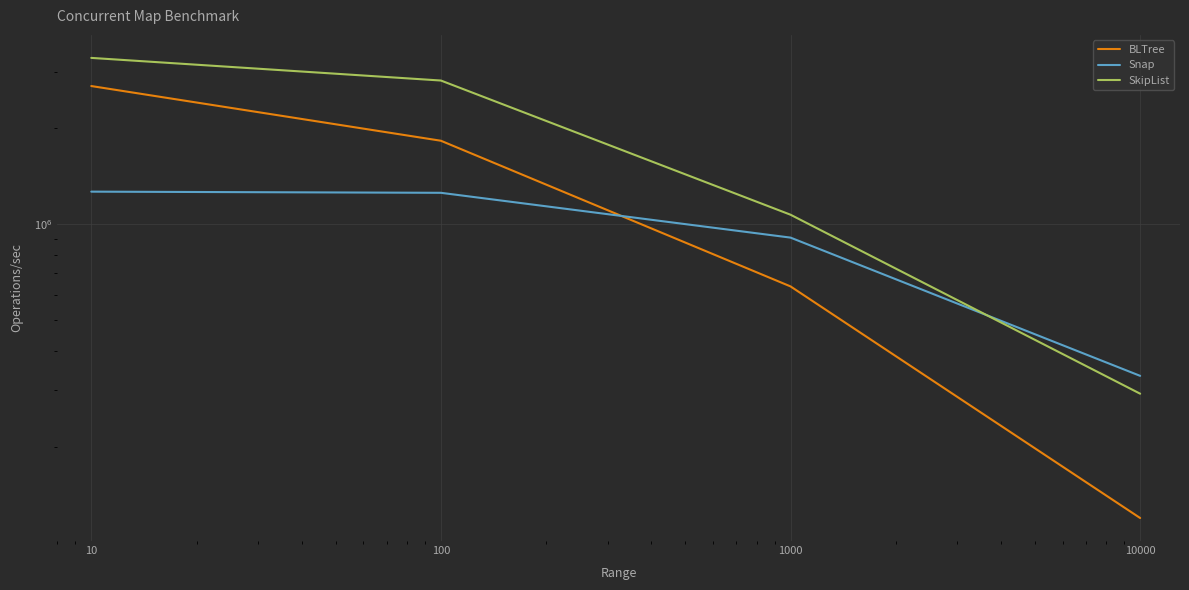

True or false: BLTree and SkipList intersect in this chart.

False